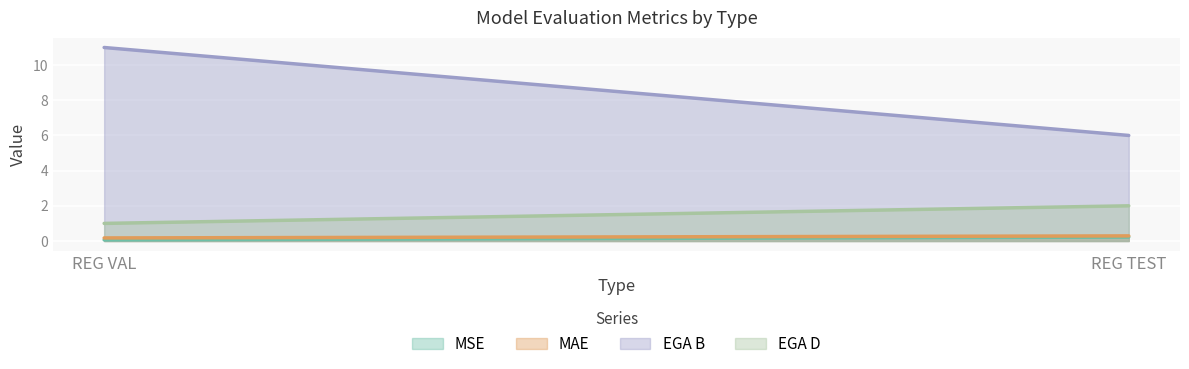

What are all the series names shown in the legend?

MSE, MAE, EGA B, EGA D